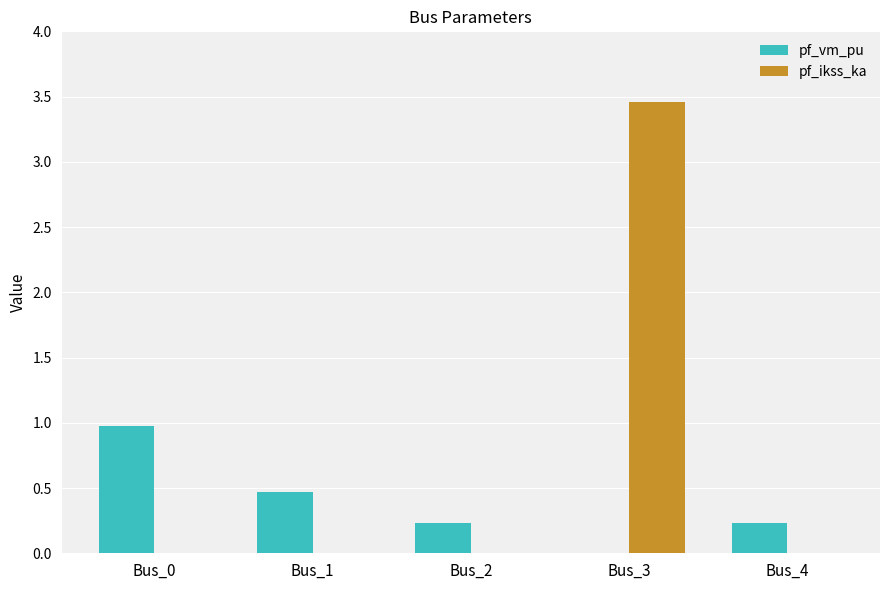

Which label corresponds to the largest value in the chart?

Bus_3